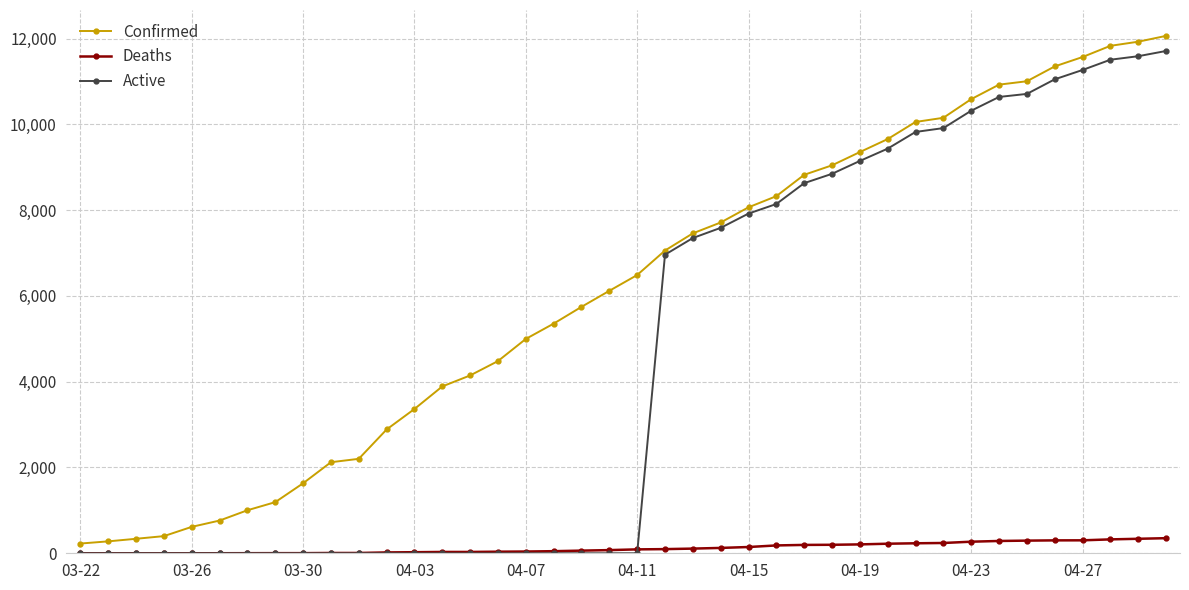

List the series in order of their overall mean, highest first.

Confirmed, Active, Deaths